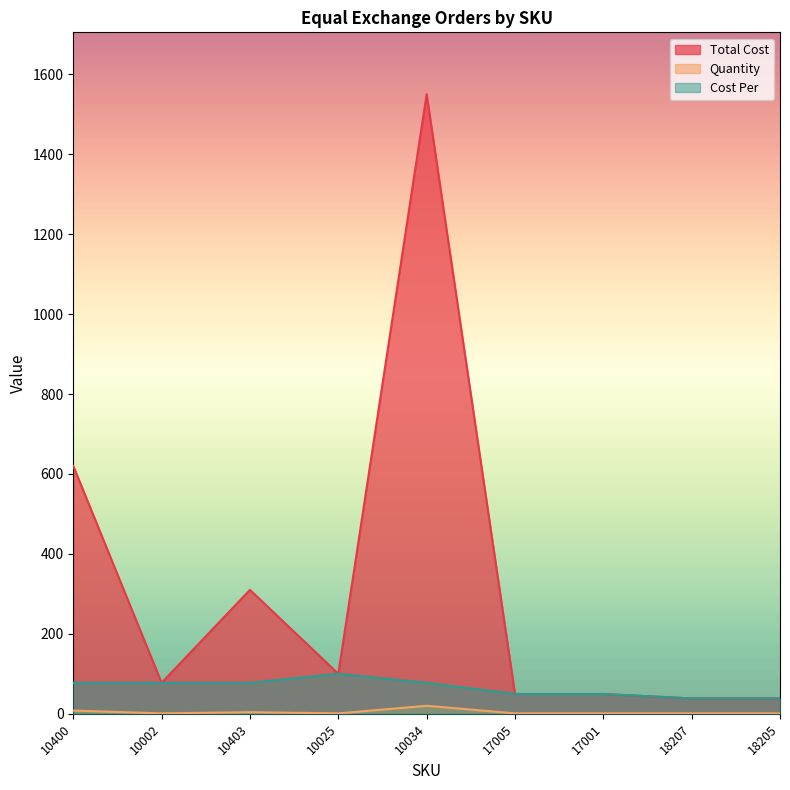

At which category does the chart reach its minimum across all series?

10002